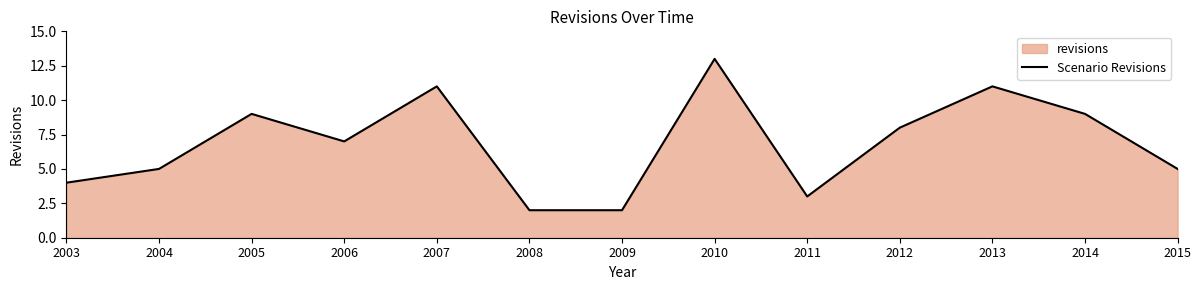

What is the difference between the values at 2015 and 2011?

2